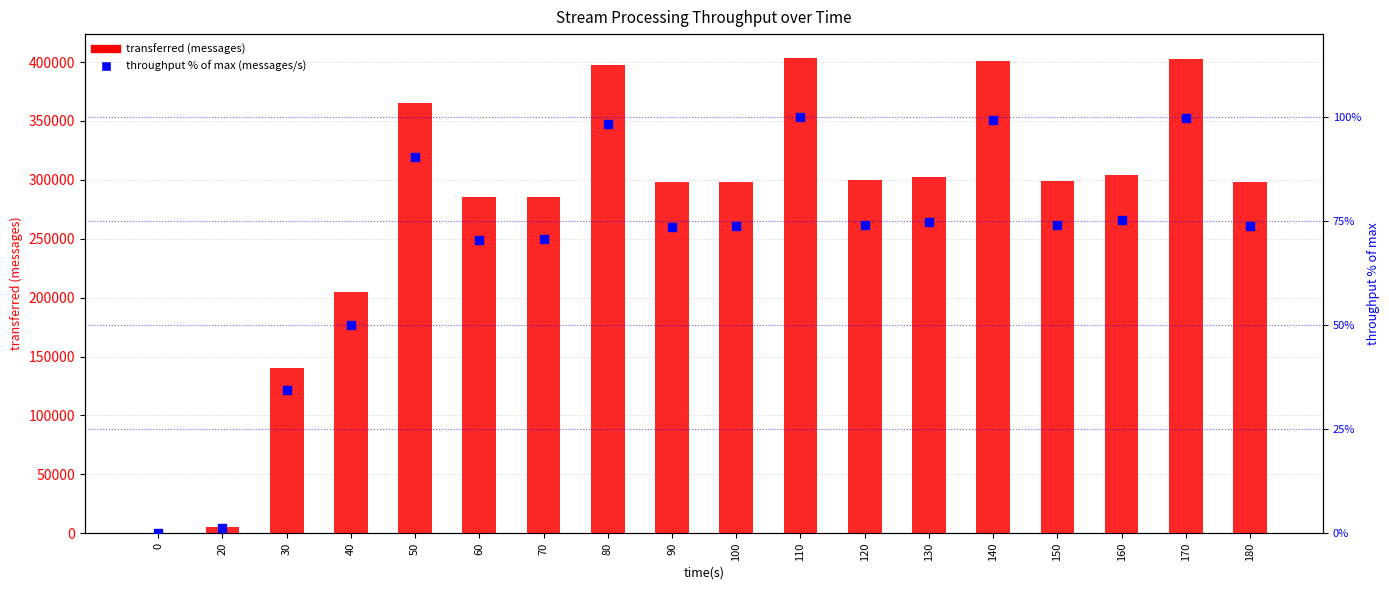

Which series contains the highest Y value?

transferred (messages)